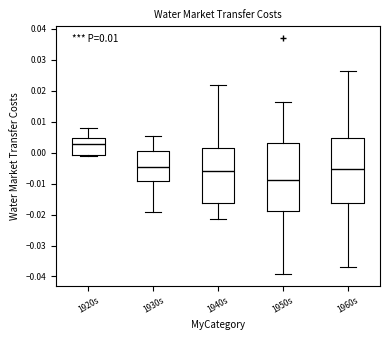

Reading left to right, transcribe this box plot: for each box, give where its median line is, the range the box spans, and where its two whiskers end, as read against the y-axis. The values are not printed on the chart, so give them approximately, as read against the axis.

1920s: median 0.003, box -0.001 to 0.005, whiskers -0.001 (just below the box's lower edge) to 0.008
1930s: median -0.005, box -0.009 to 0.001, whiskers -0.019 to 0.005
1940s: median -0.006, box -0.016 to 0.002, whiskers -0.021 to 0.022
1950s: median -0.009, box -0.019 to 0.003, whiskers -0.039 to 0.016
1960s: median -0.005, box -0.016 to 0.005, whiskers -0.037 to 0.026